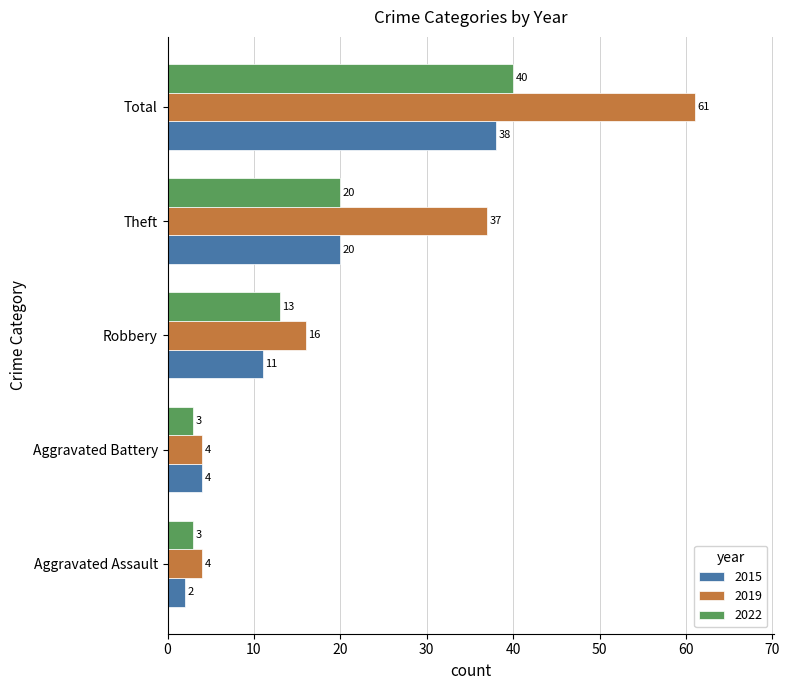

Is the value of 2022 at Robbery greater than the value of 2015 at Aggravated Battery?

Yes